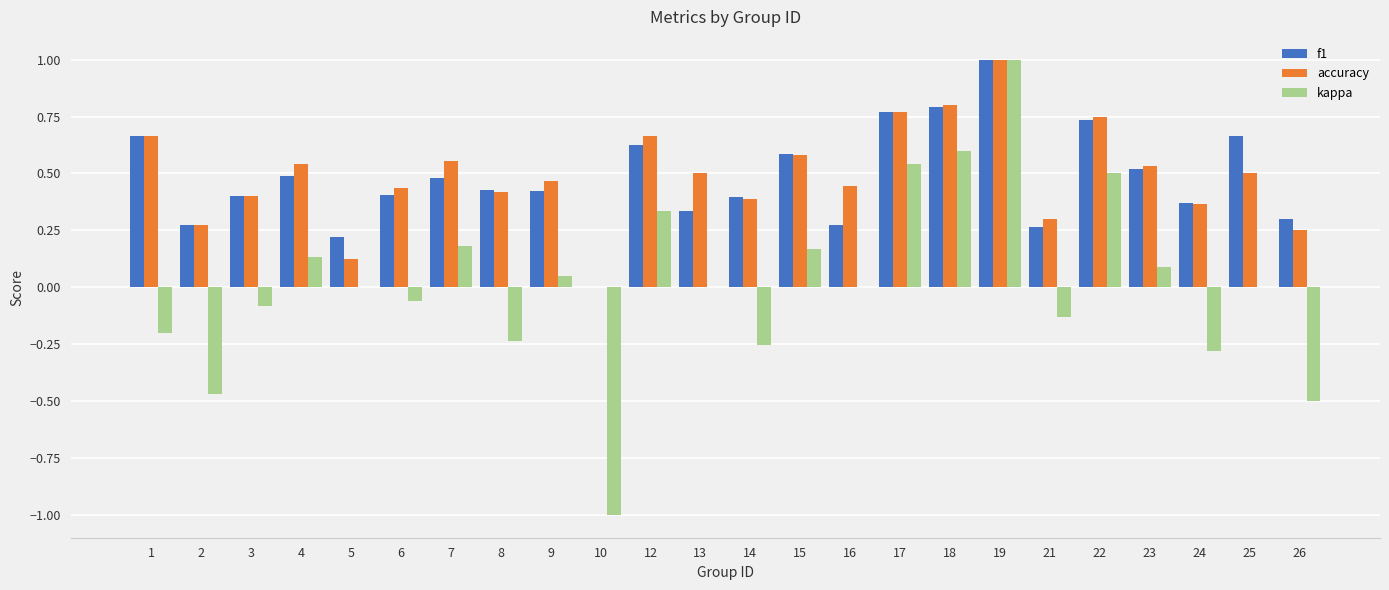

How many categories are shown in the chart?

24